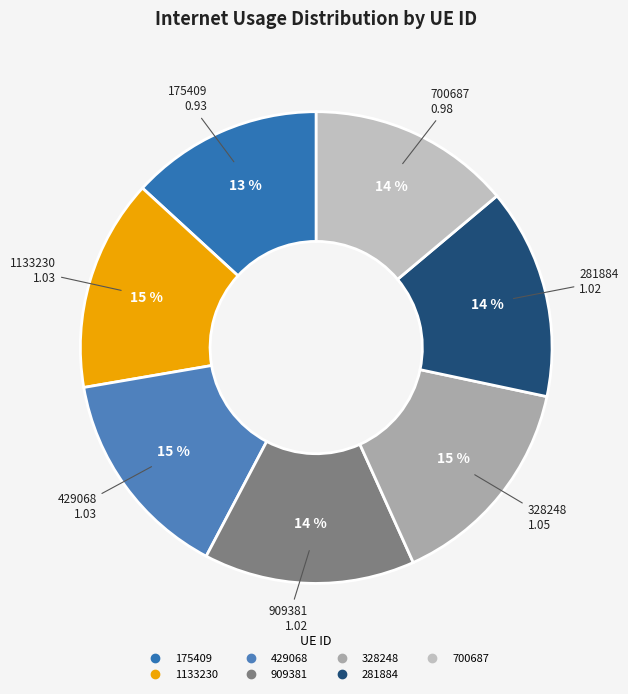

To the nearest percent, what percentage of the pie is 909381?

14%